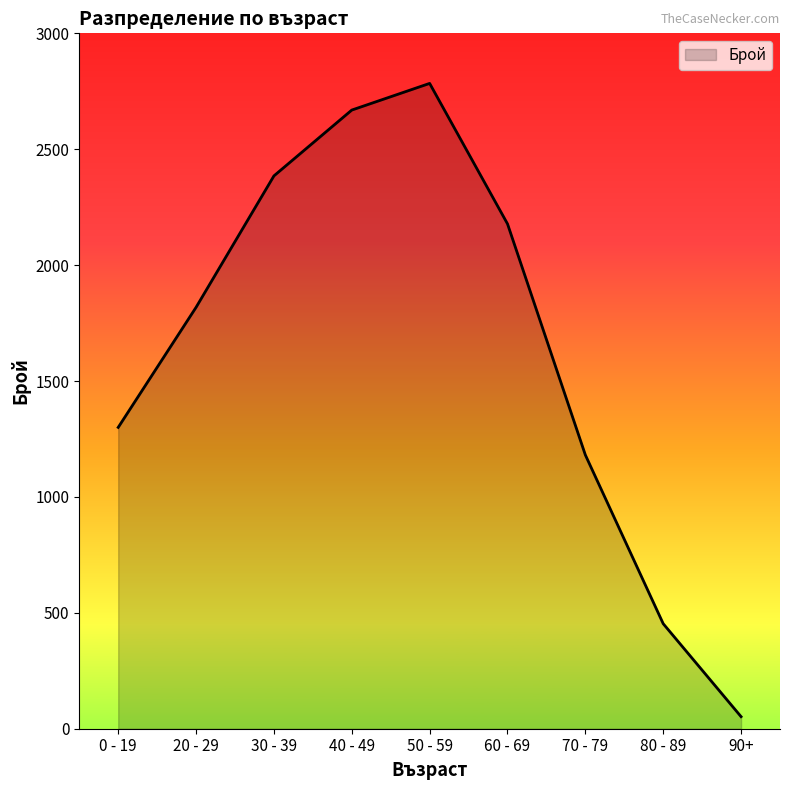

How many lines are shown in the chart?

1